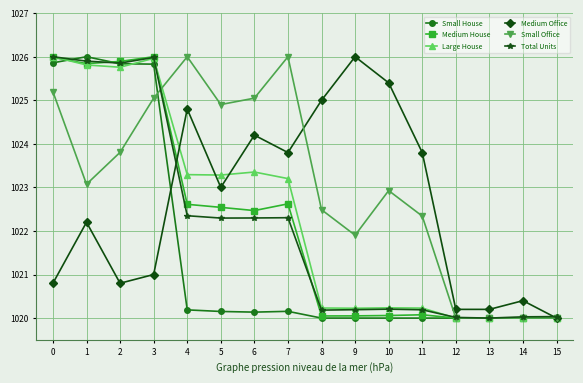

True or false: Medium House and Small House intersect in this chart.

True